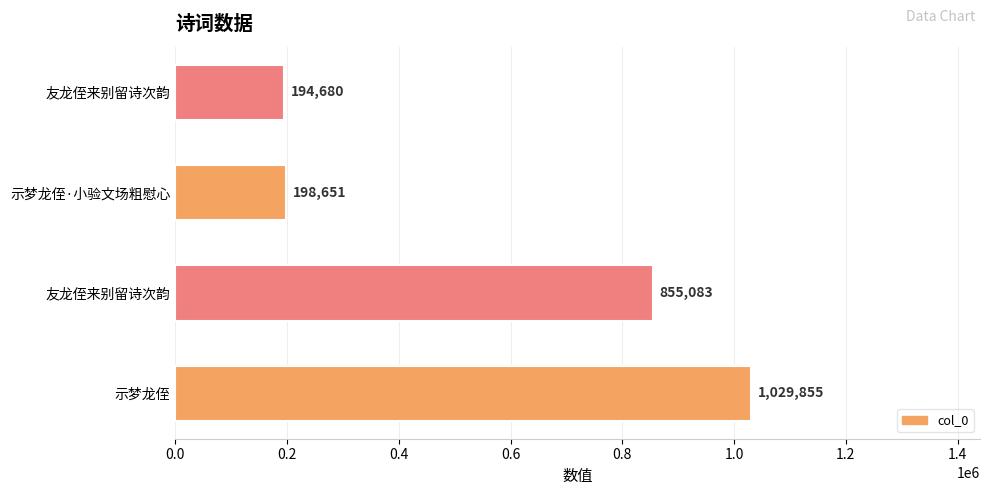

How many data points are less than 855083?

2